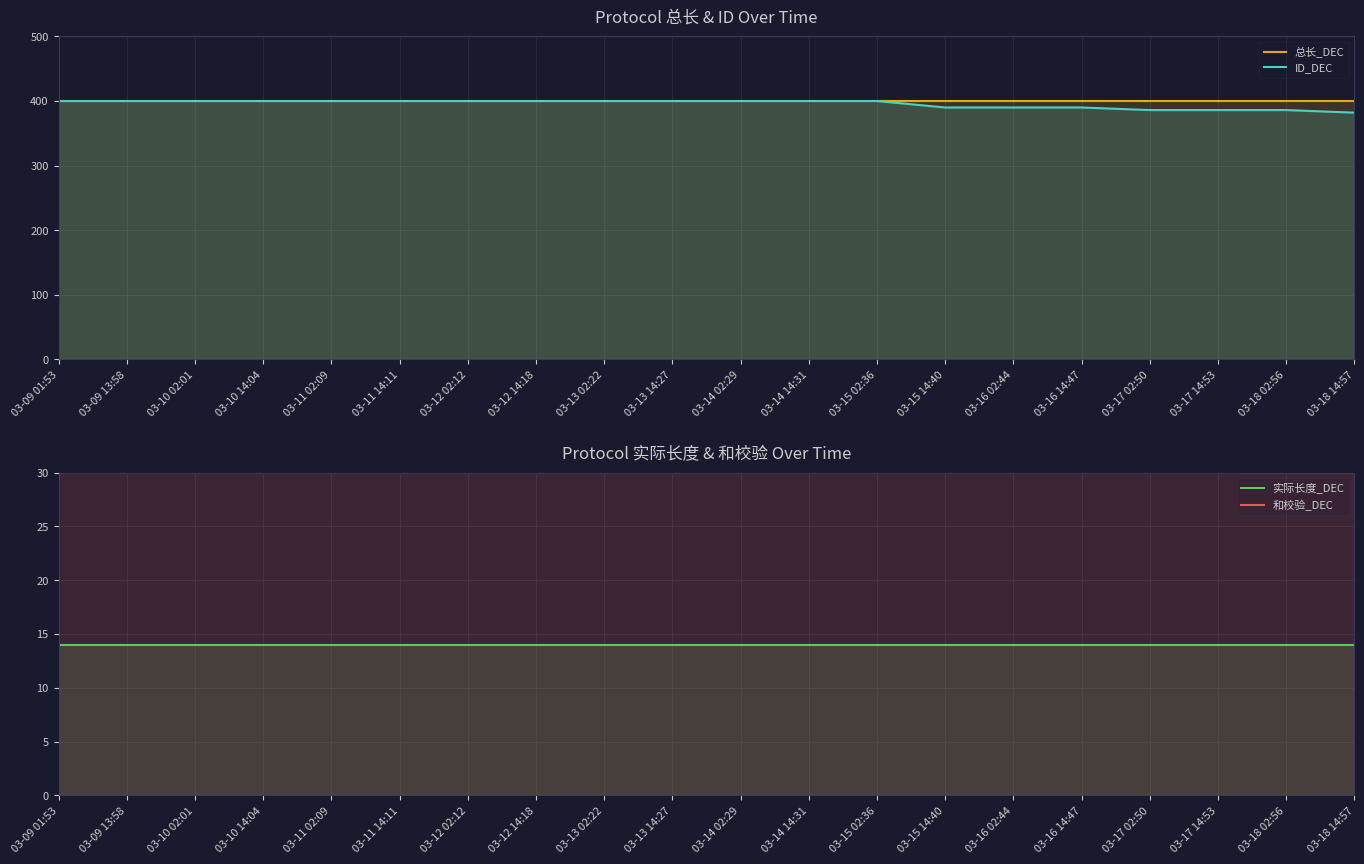

The value of ID_DEC at 03-18 02:56 is 245. True or false?

False